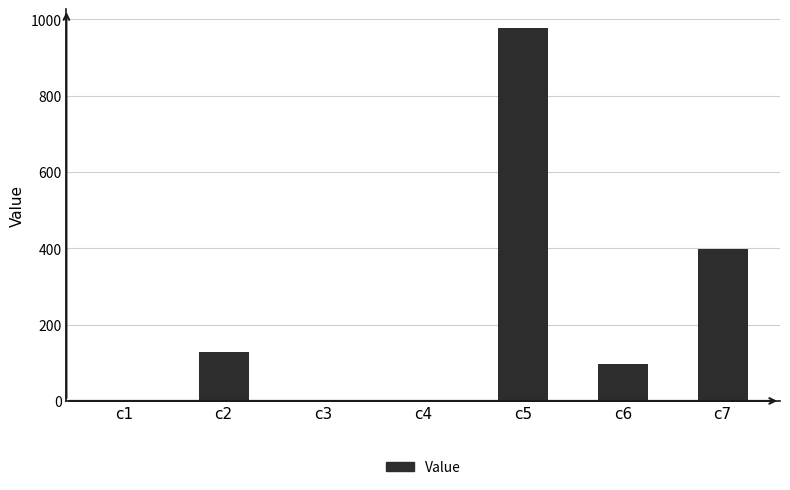

Where is the data nearest to the value 489?

c7